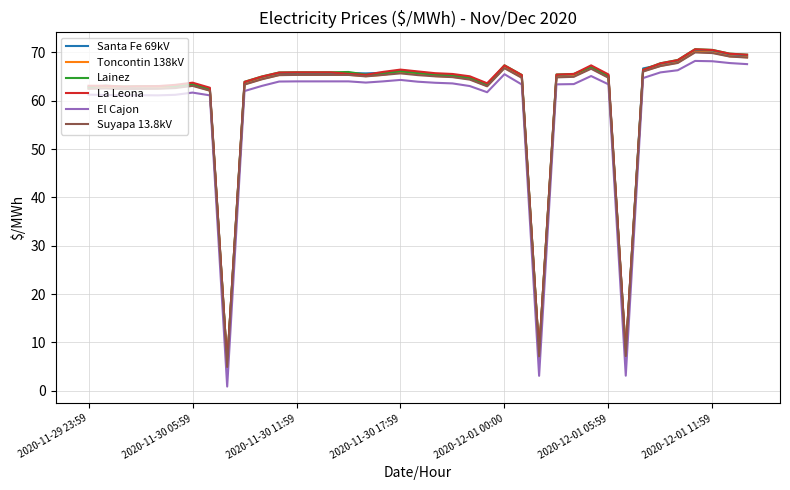

What is the maximum value for Suyapa 13.8kV?

70.0